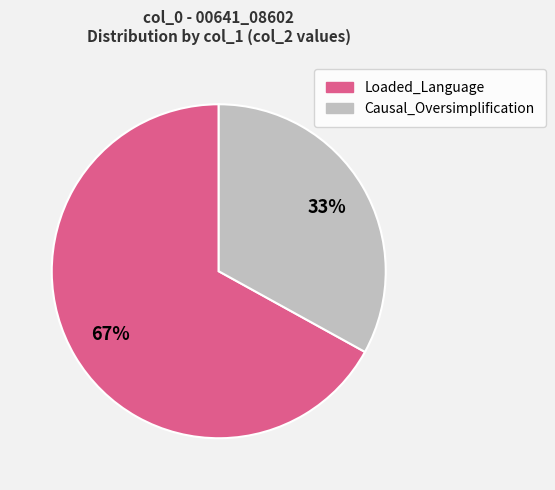

To the nearest percent, what is the difference between the largest and smallest slice percentages?

34%